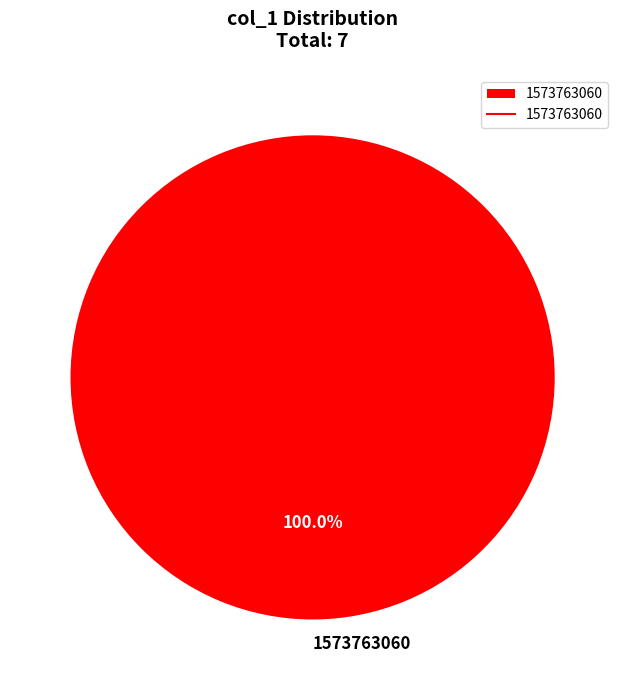

Rank the categories by value from lowest to highest.

1573763060